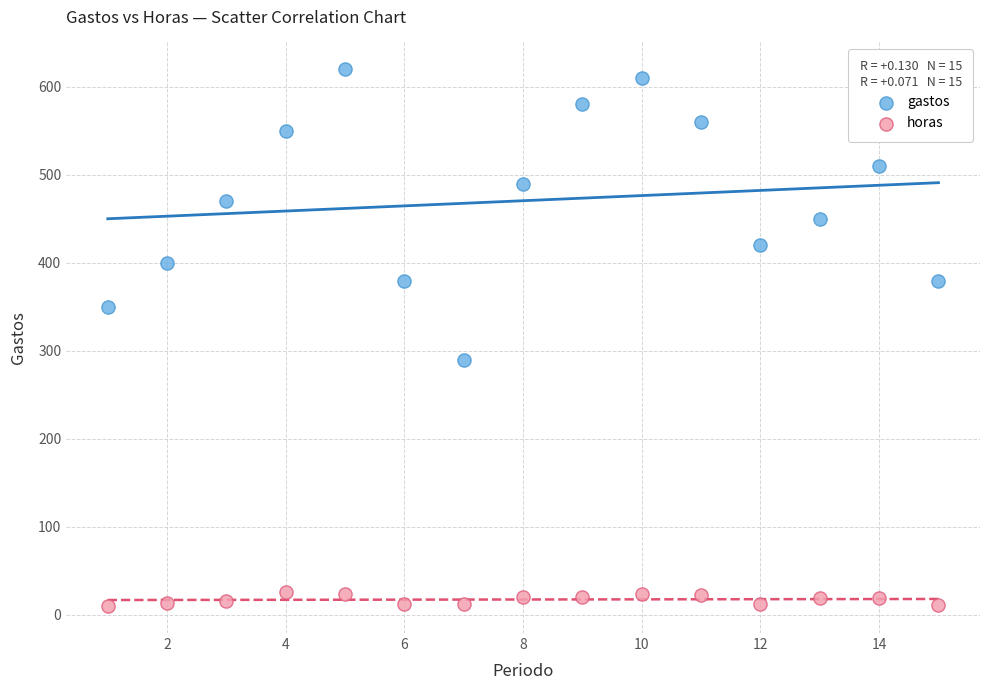

Across all series, what Y value is closest to 315?

290